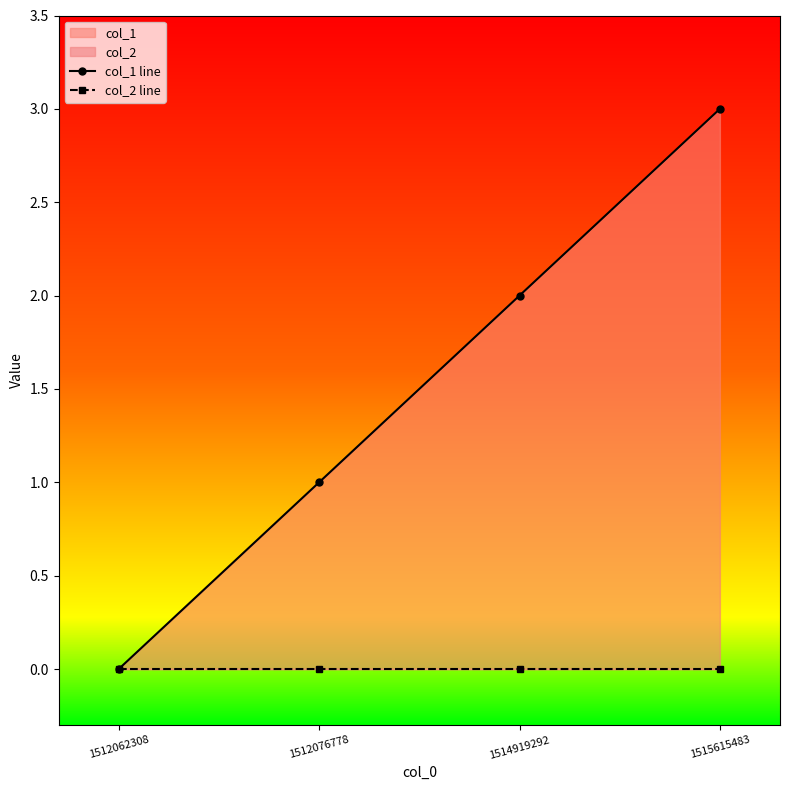

Rank the series at 1515615483 from lowest to highest value.

col_2 line, col_1 line